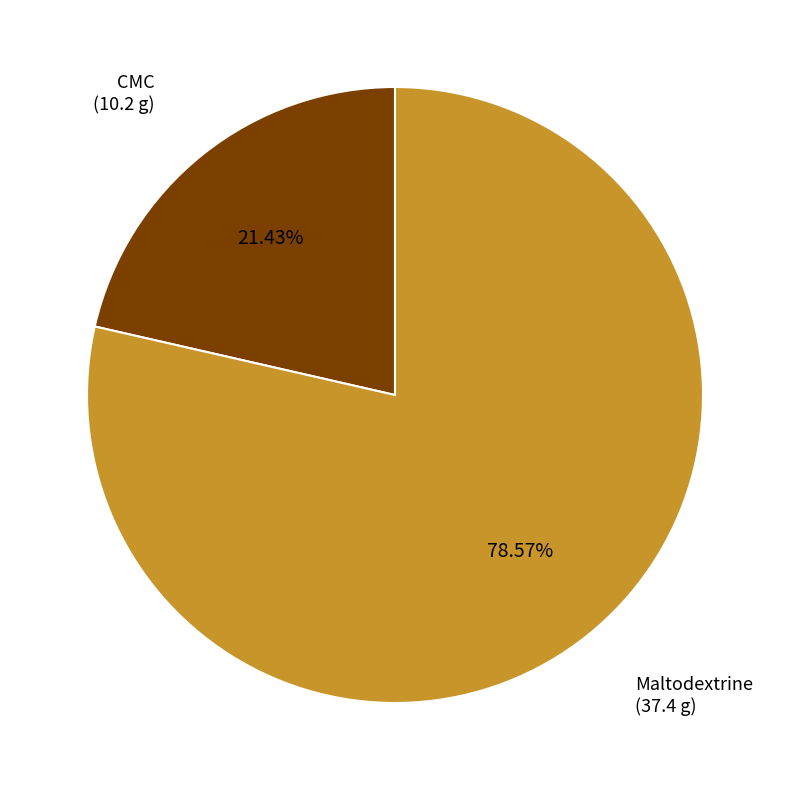

Is there any slice that represents more than half of the pie?

Yes